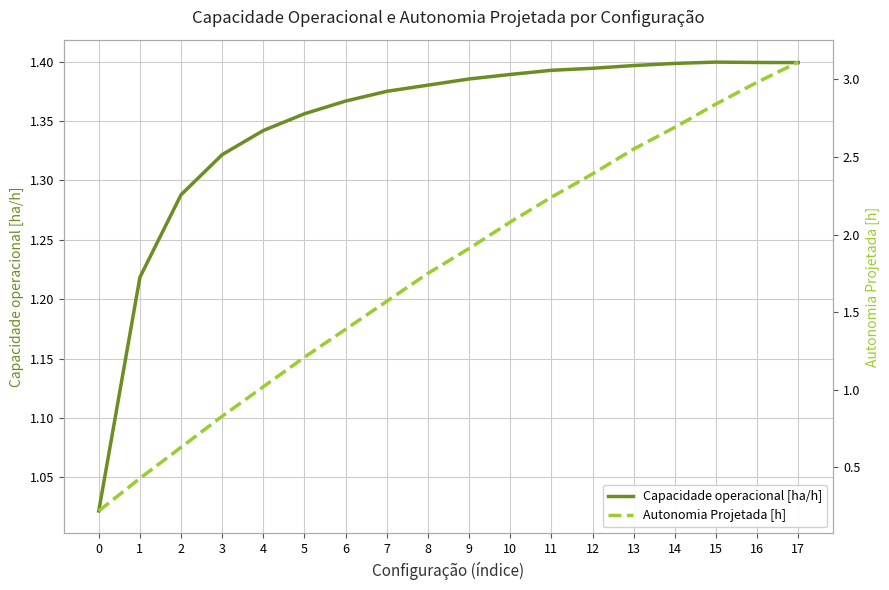

The Capacidade operacional [ha/h] series shows 1.4 at 17. True or false?

True